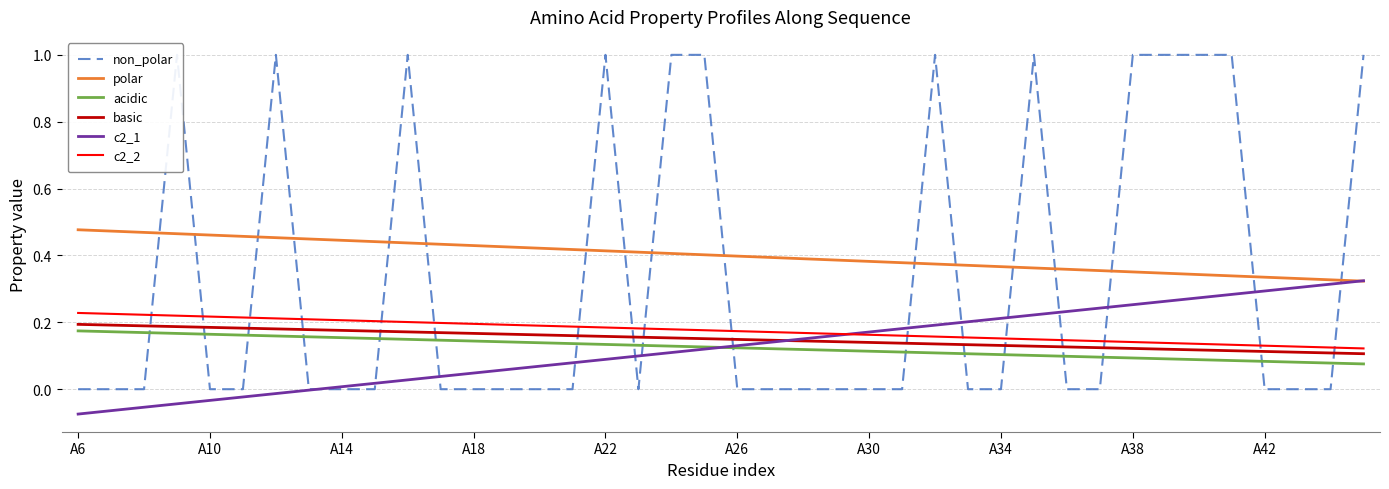

Which has a higher value, 26 or 37?

26